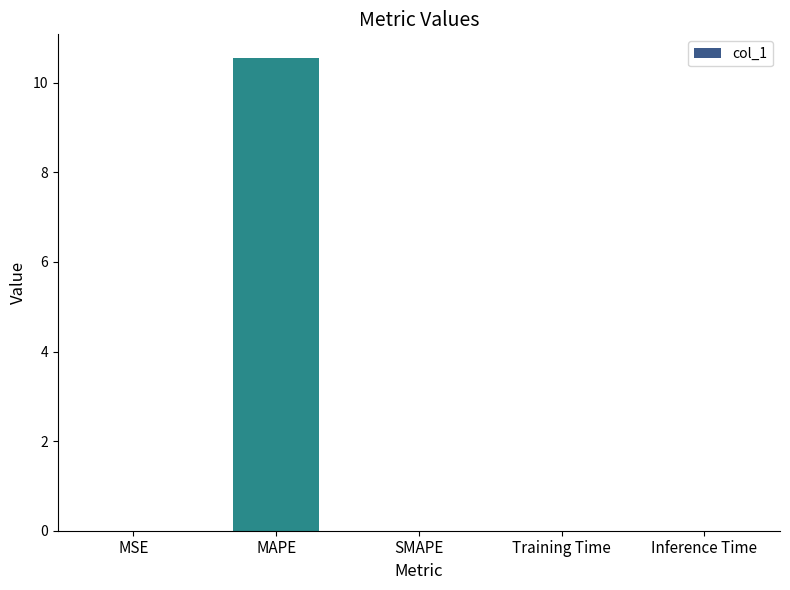

Which category has the highest value across all series?

MAPE